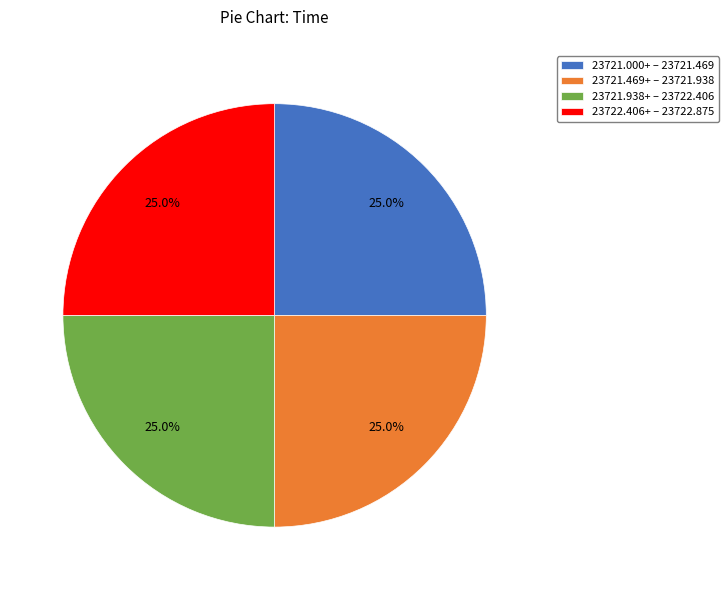

How much of the chart is everything except 23721.000+ – 23721.469?

75.0%